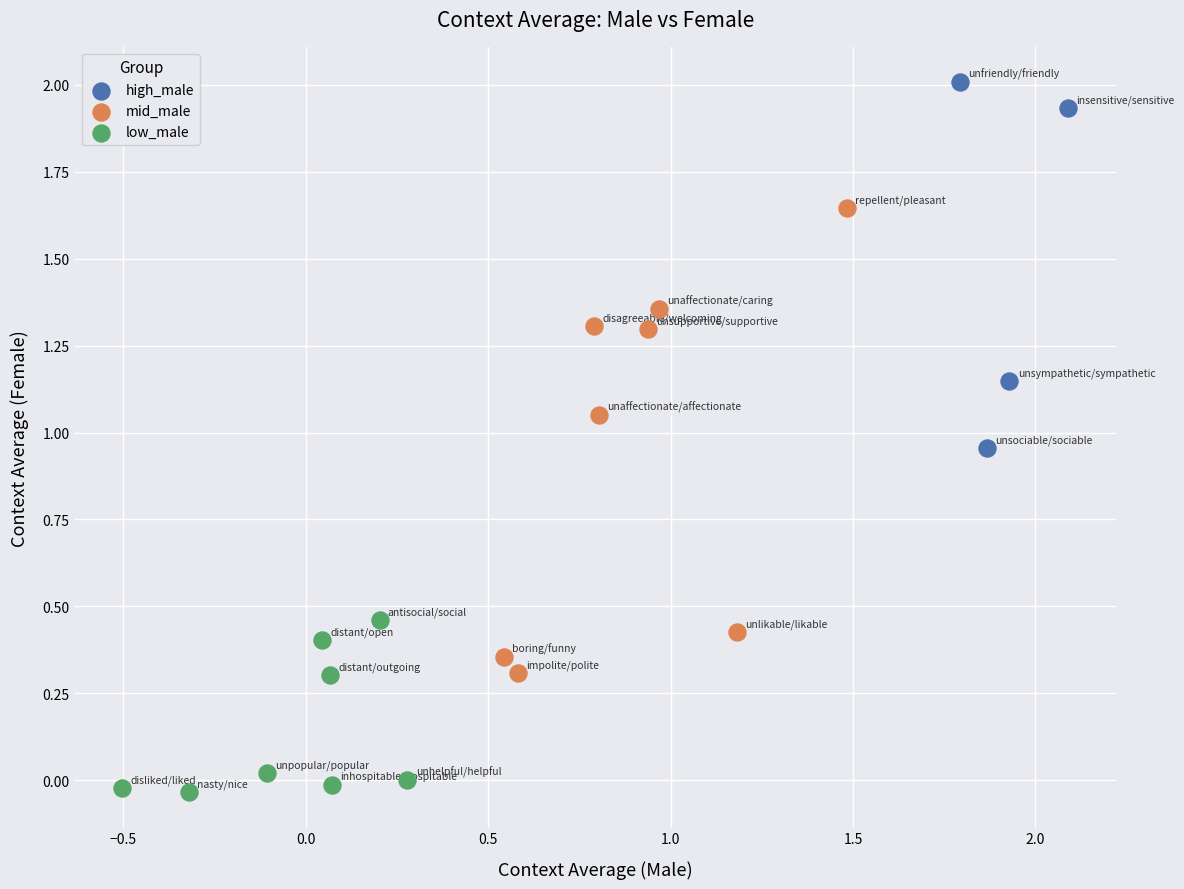

Which series reaches the minimum Y coordinate?

low_male